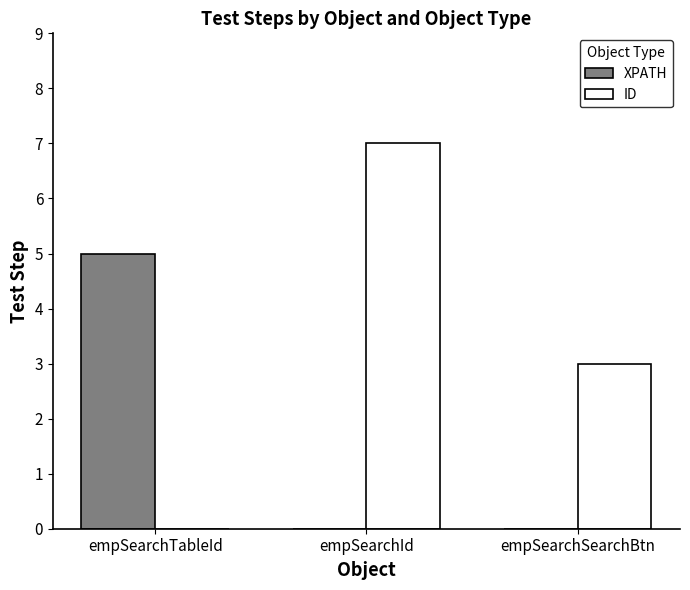

Where does the ID series first go above 3?

empSearchId